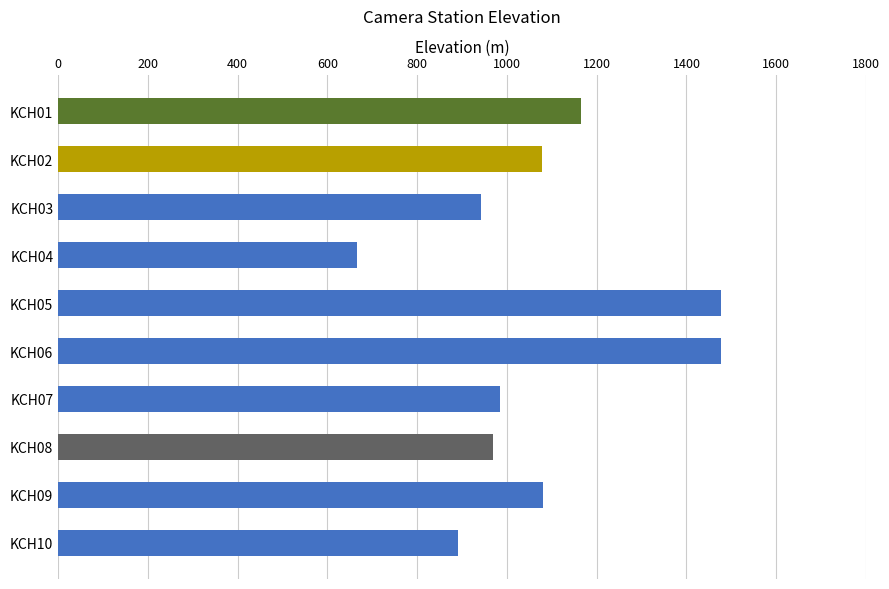

Which has a higher value, KCH08 or KCH05?

KCH05